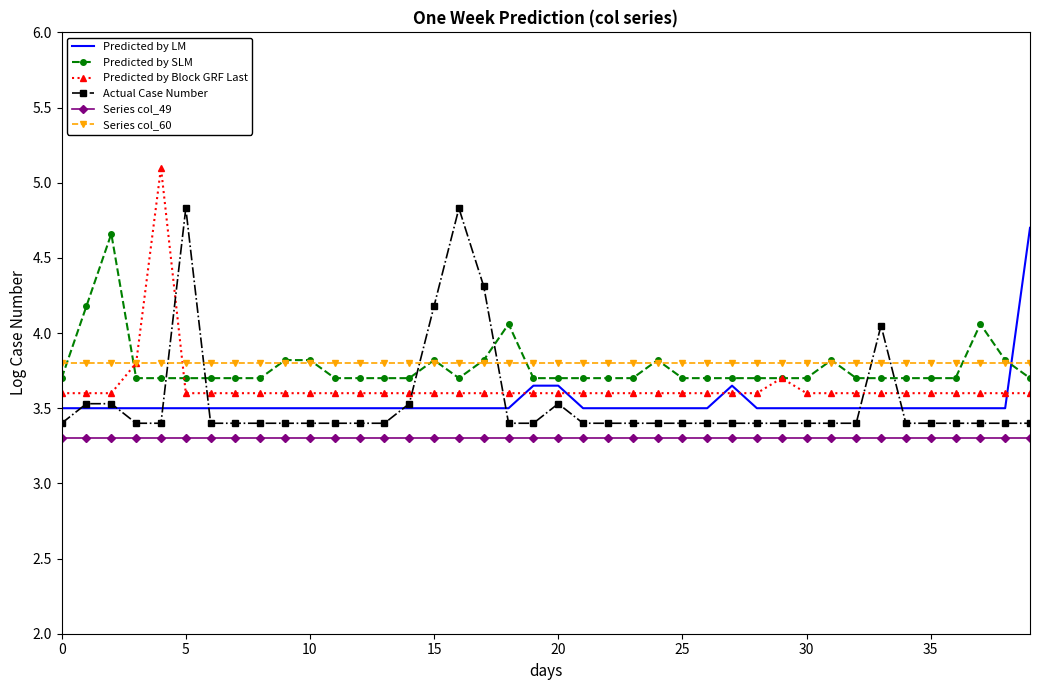

True or false: Series col_49 and Predicted by SLM cross at least once.

False